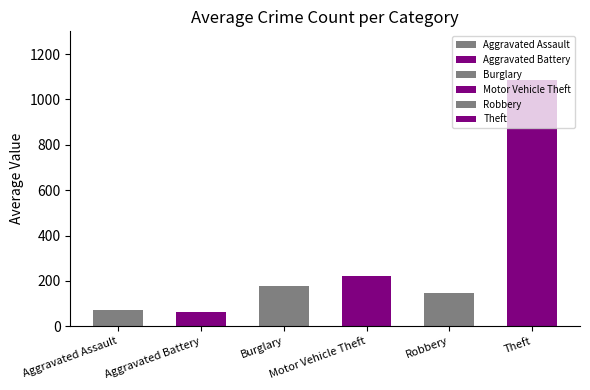

Are the bars grouped side by side (vs. stacked)?

Yes